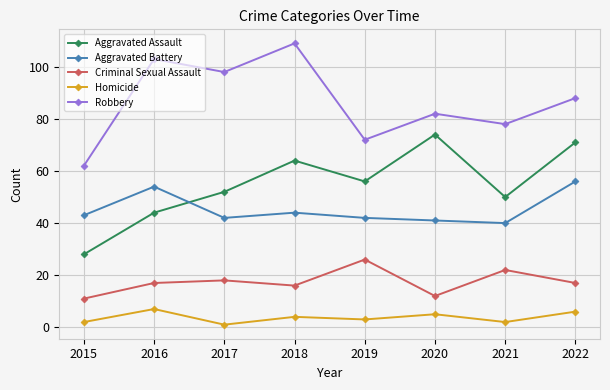

The Aggravated Assault series shows 64 at 2018. True or false?

True